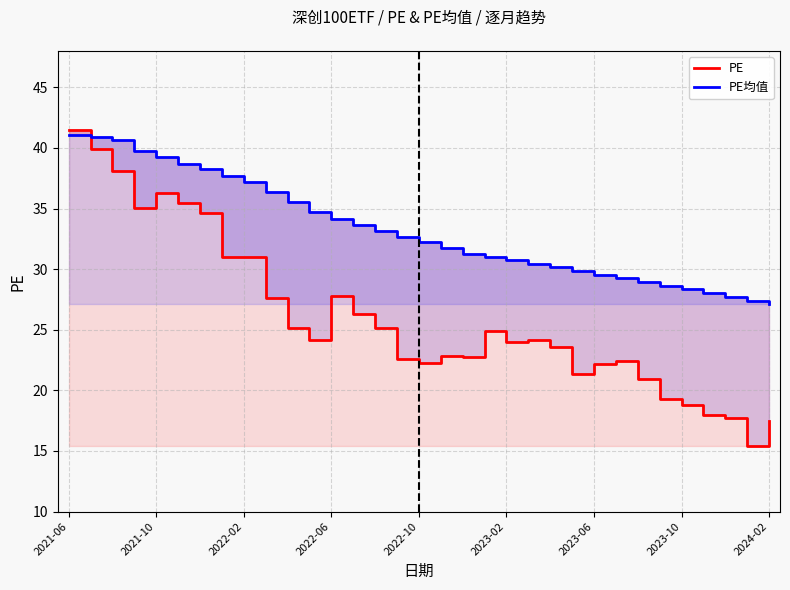

What is the maximum value shown in the chart?

41.5